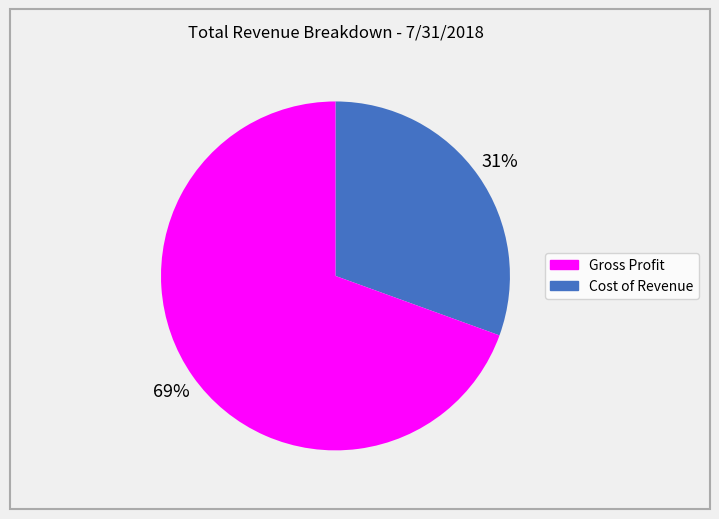

To the nearest percent, what is the average slice percentage?

50%